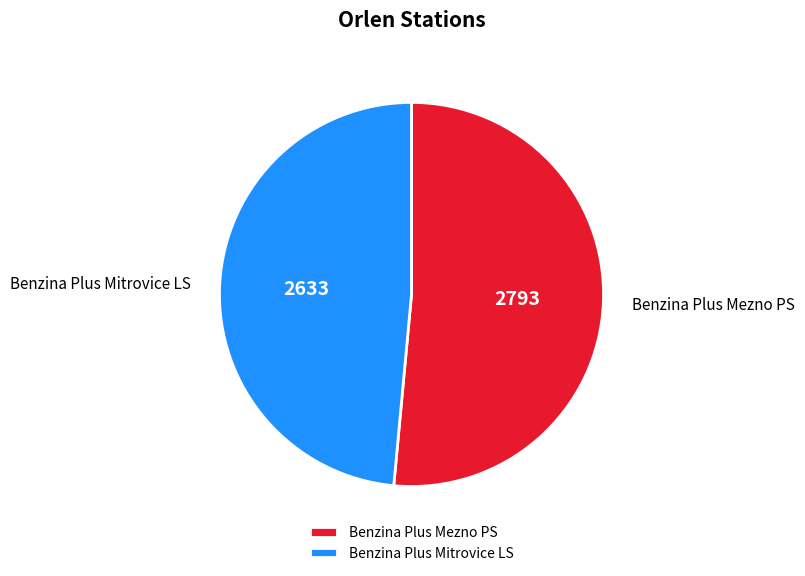

Which has a higher value, Benzina Plus Mezno PS or Benzina Plus Mitrovice LS?

Benzina Plus Mezno PS